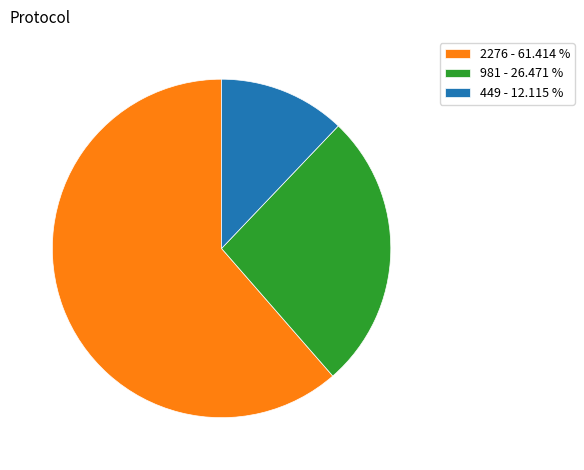

Do 449 - 12.115 % and 981 - 26.471 % together represent more than half of the pie?

No